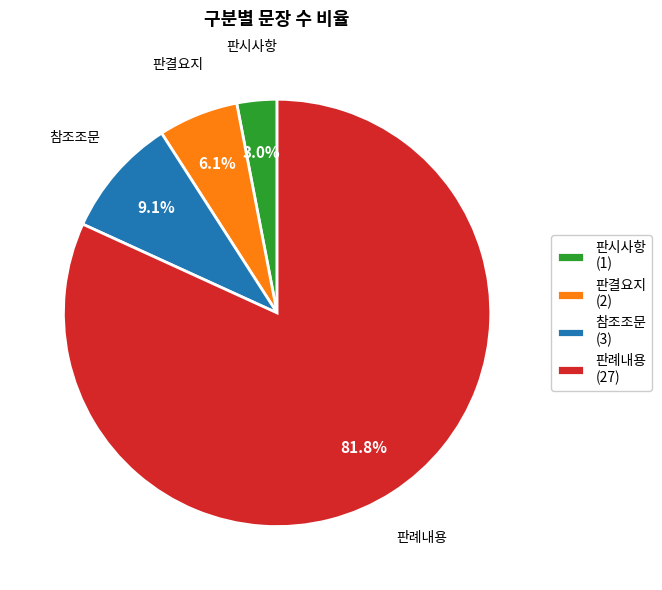

To the nearest percent, what is the average slice percentage?

25%